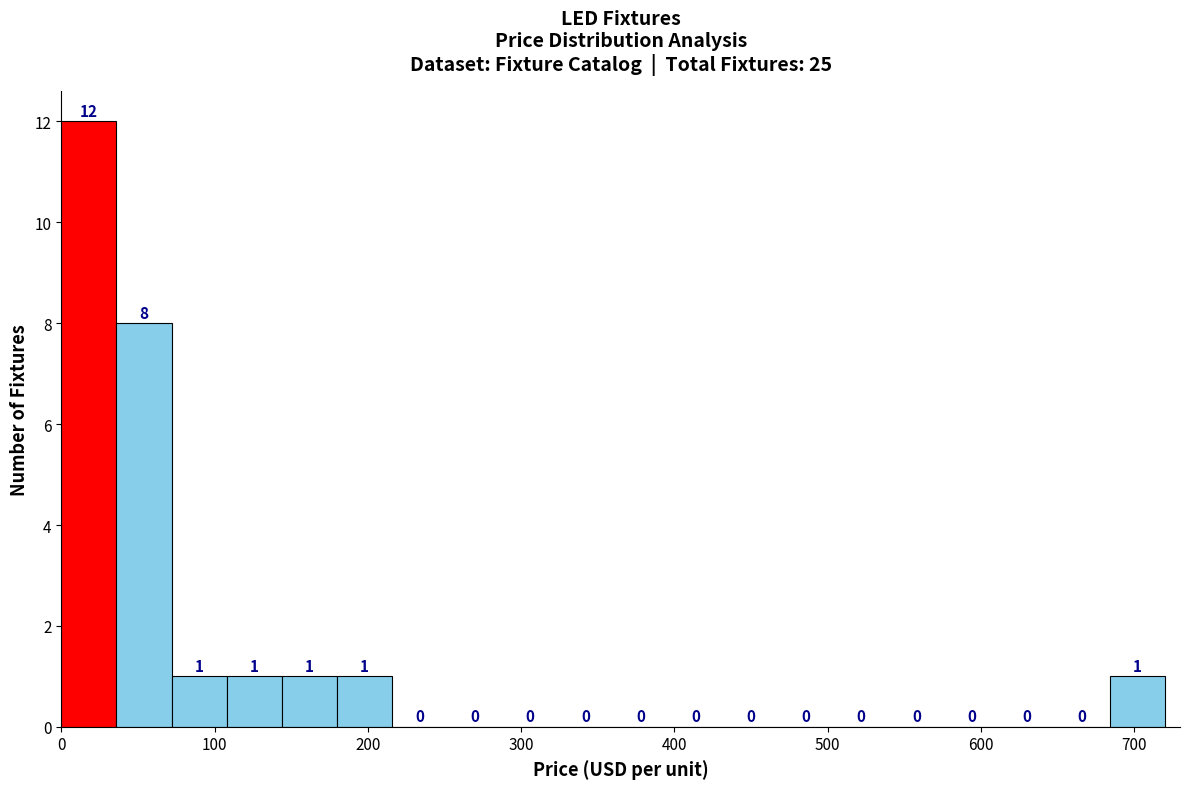

Read against the x-axis, roughly where is the centre of the tallest bar?

20